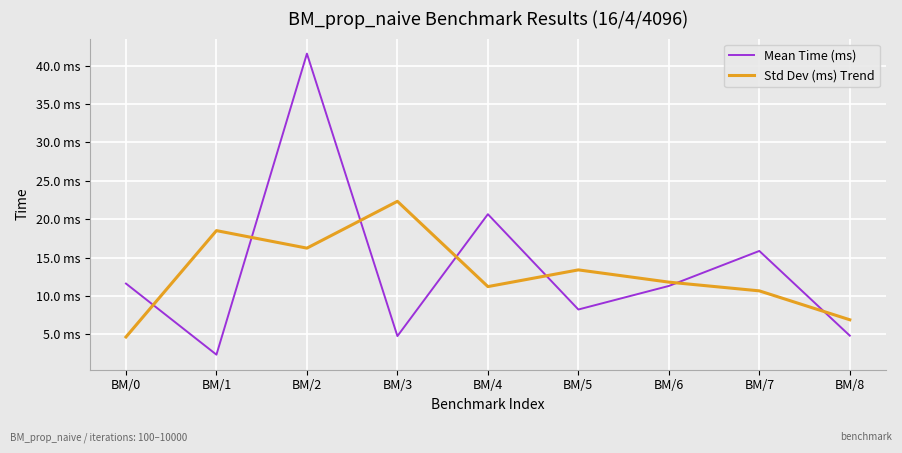

List the labels in order of Mean Time (ms) value, smallest first.

BM/1, BM/3, BM/8, BM/5, BM/6, BM/0, BM/7, BM/4, BM/2